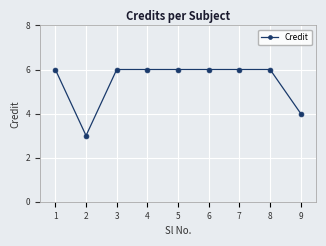

The chart shows a value of 6 at 5. True or false?

True